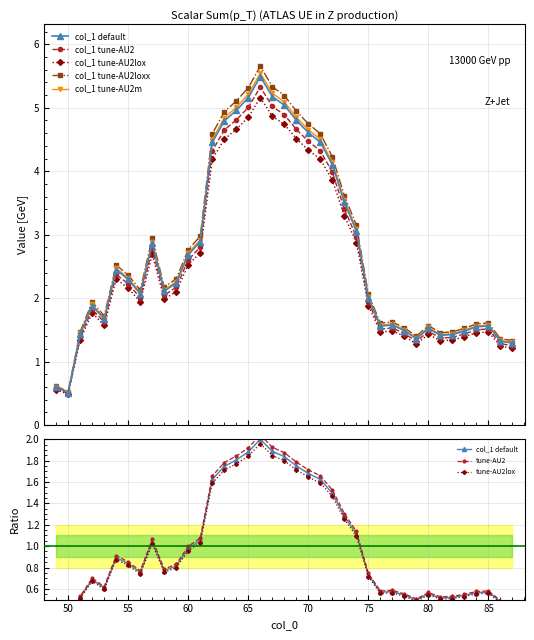

What is the value of the 21st point from the left?

4.8